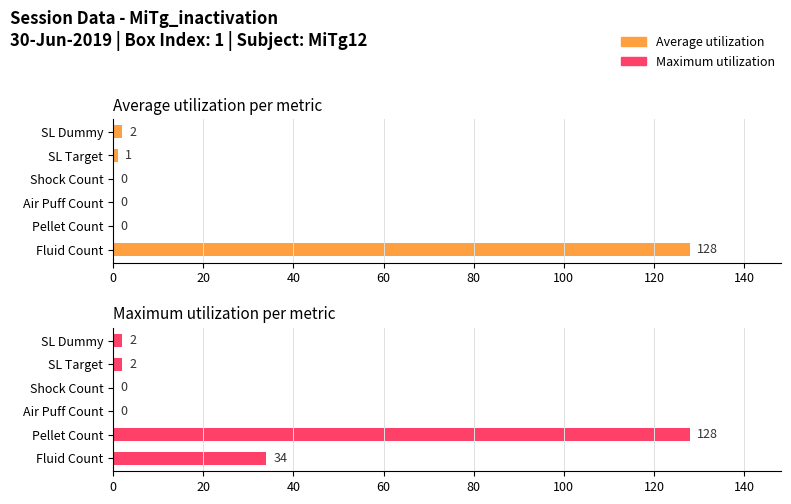

What are all the series names shown in the legend?

Average utilization, Maximum utilization